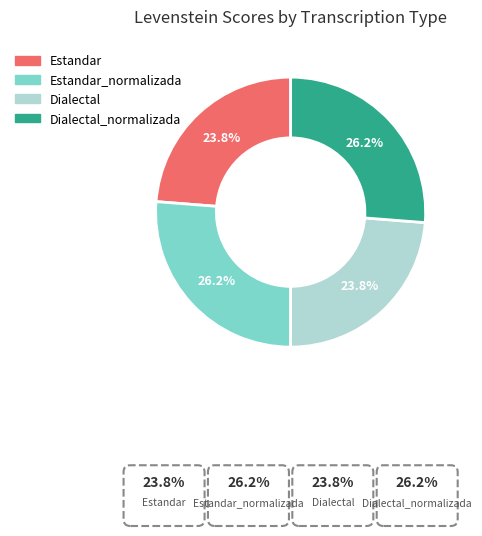

Is there a majority slice in this chart?

No